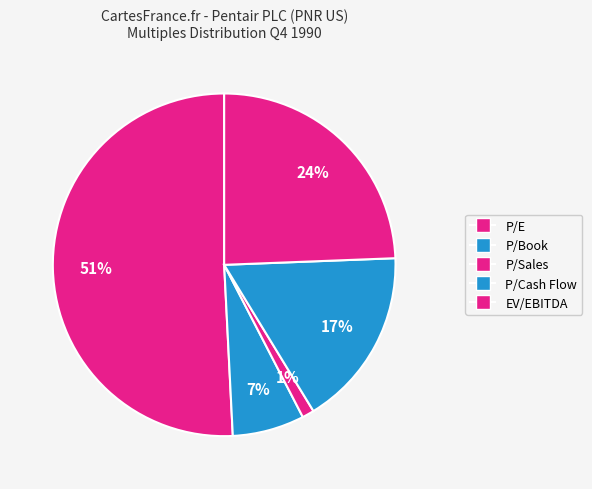

Rank the categories by value from highest to lowest.

P/E, EV/EBITDA, P/Cash Flow, P/Book, P/Sales